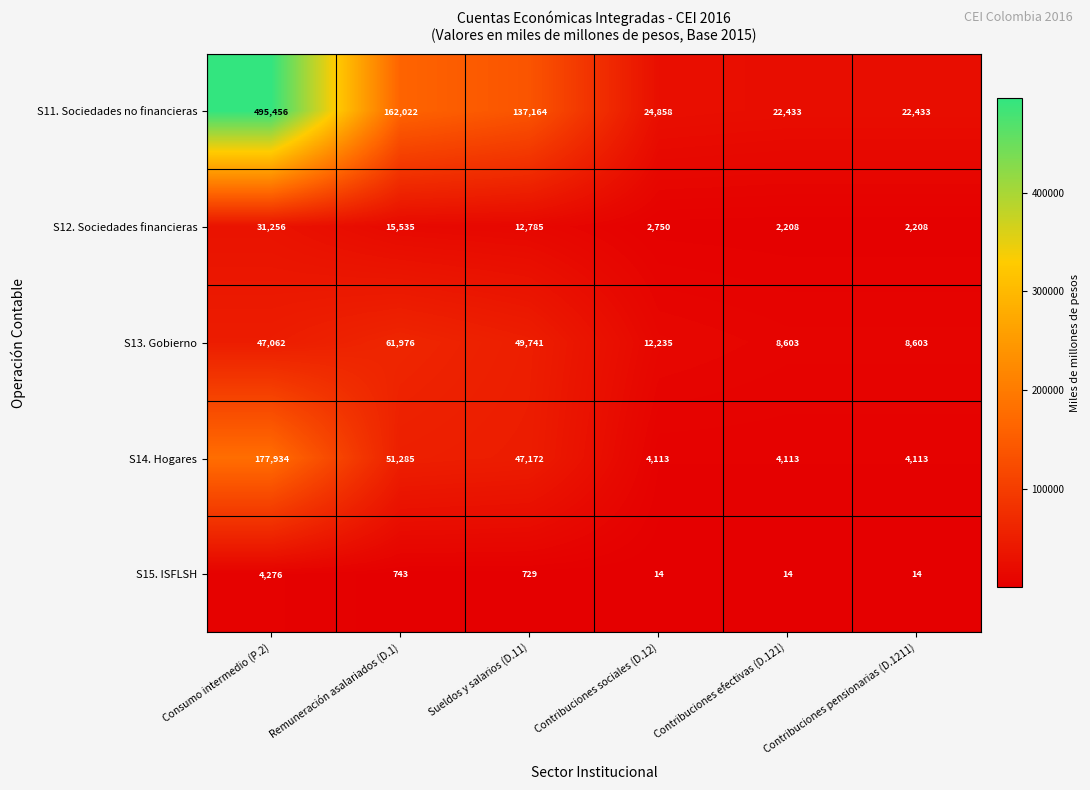

Which series has the widest spread of values?

S11. Sociedades no financieras